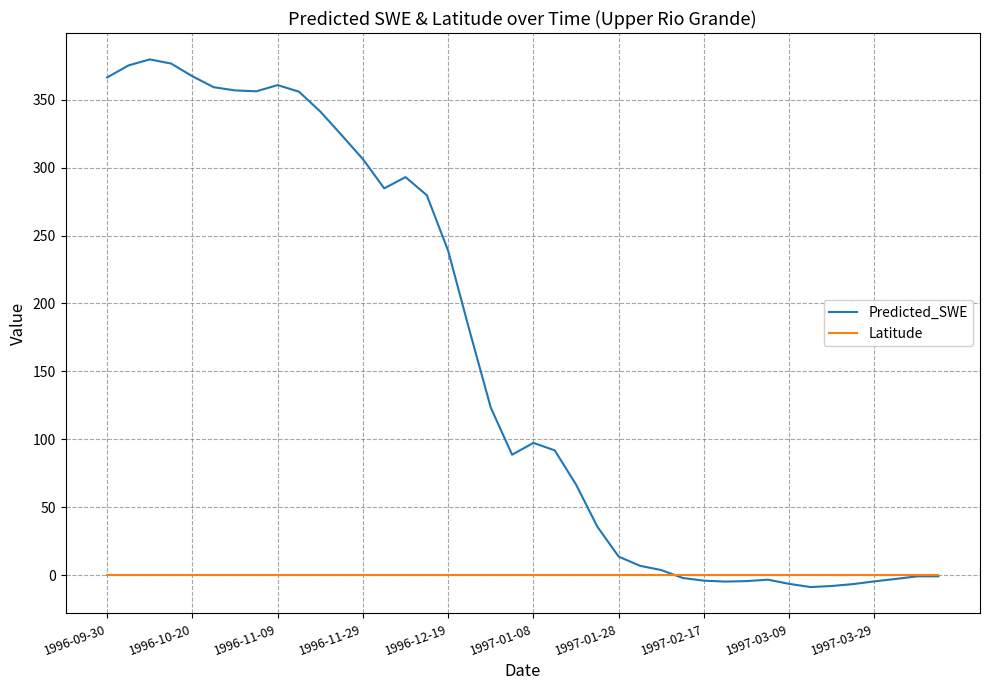

Which series has the widest spread of values?

Predicted_SWE